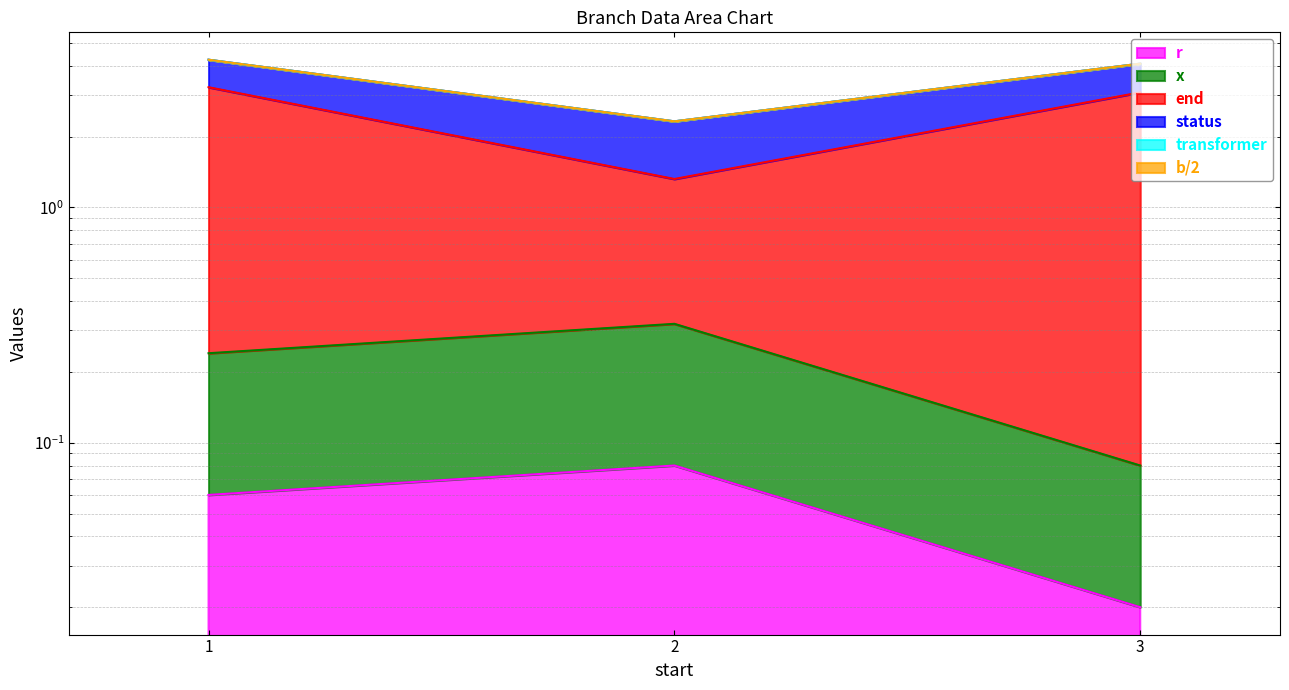

What is the total value across all series at 3?

3.2